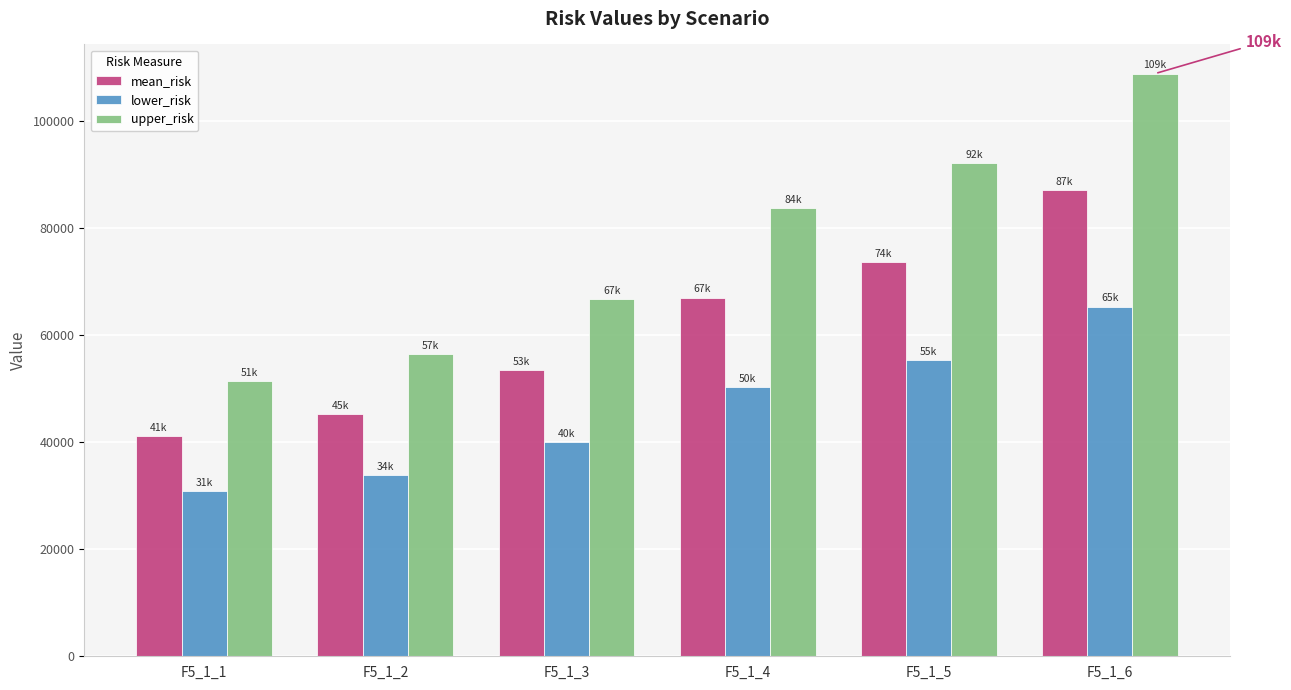

How many bars are there in each group?

3